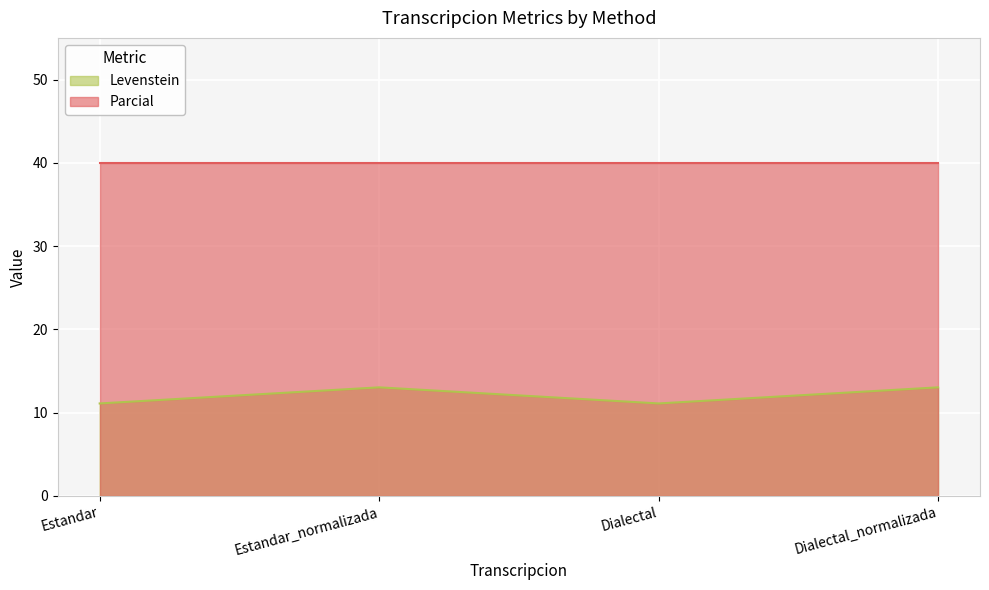

True or false: Parcial and Levenstein cross at least once.

False